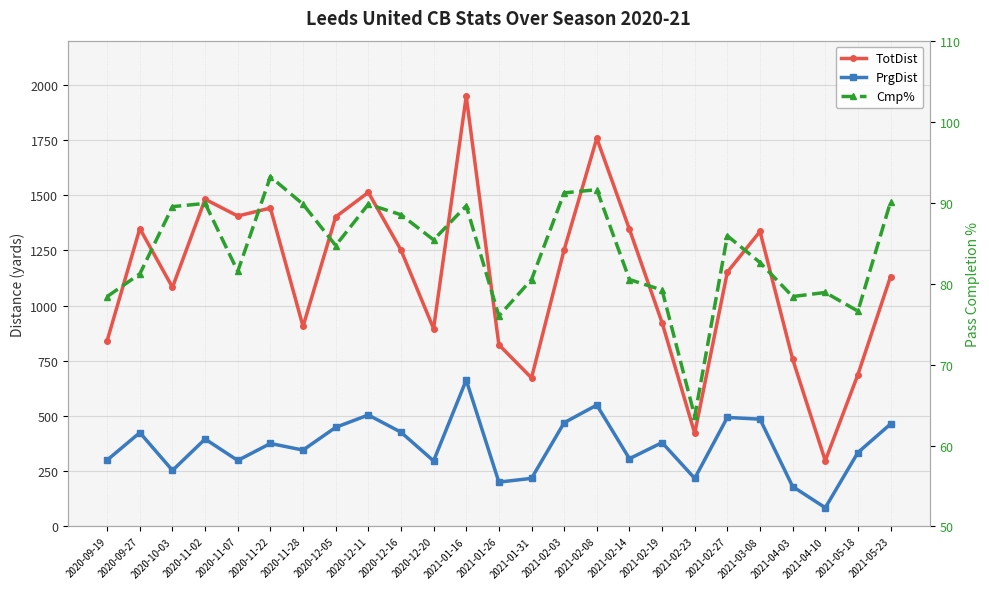

What is the difference between the highest and lowest values at 2020-12-11?

1423.2